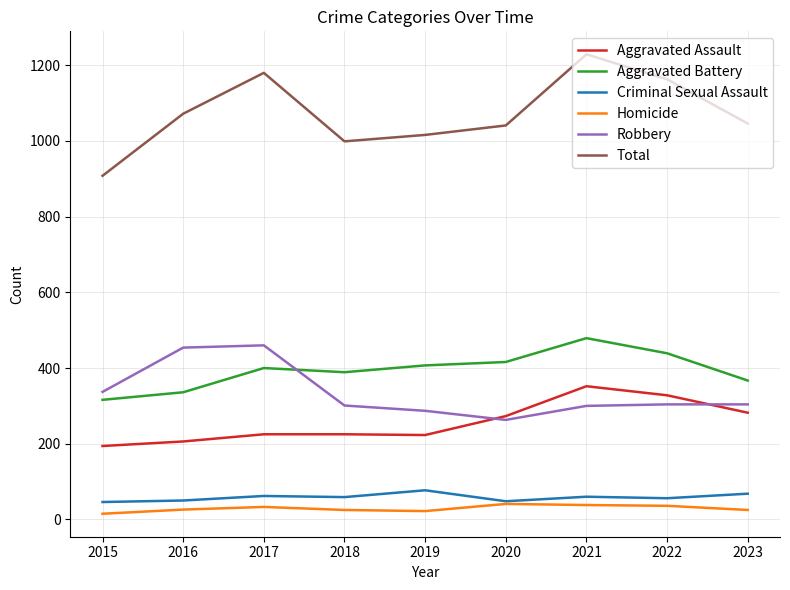

Which label corresponds to the largest value in the chart?

2021